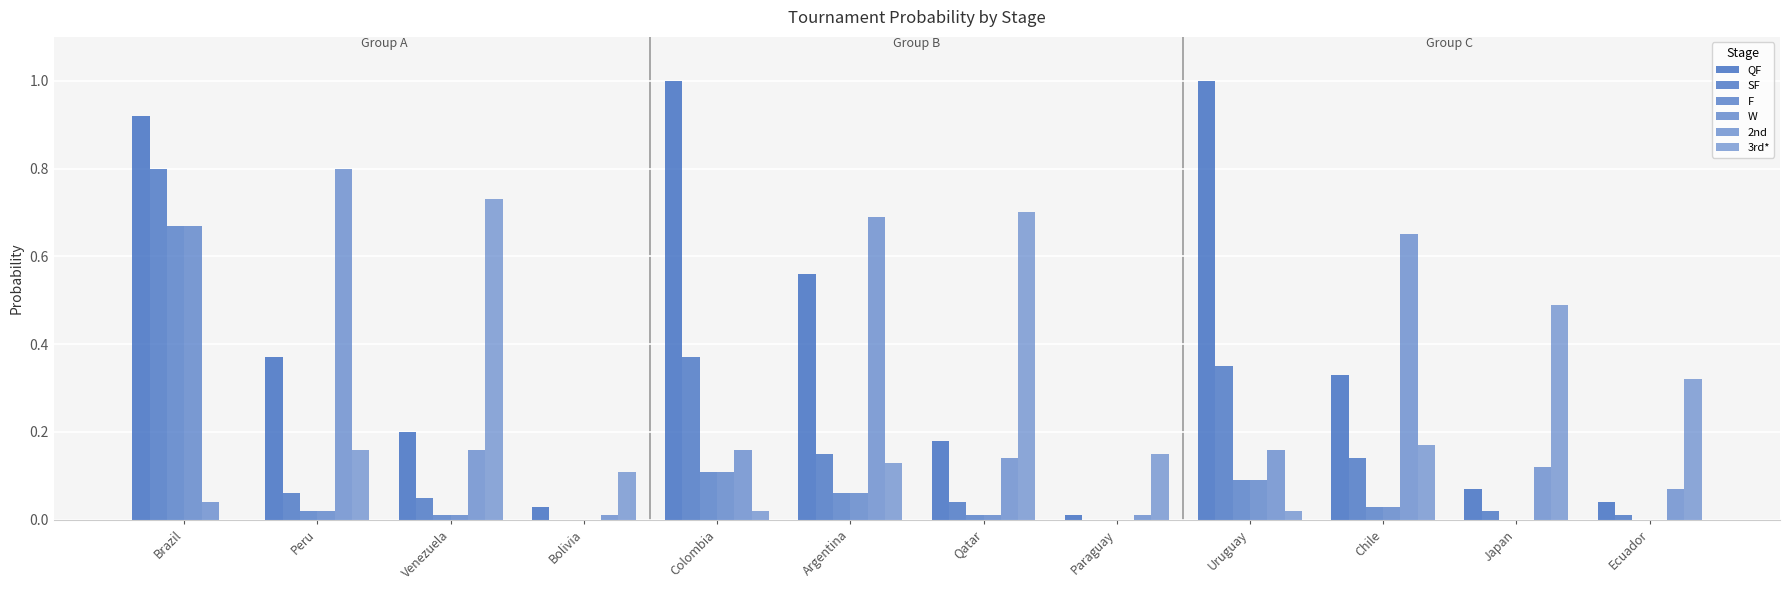

Count the number of data series in this chart.

6